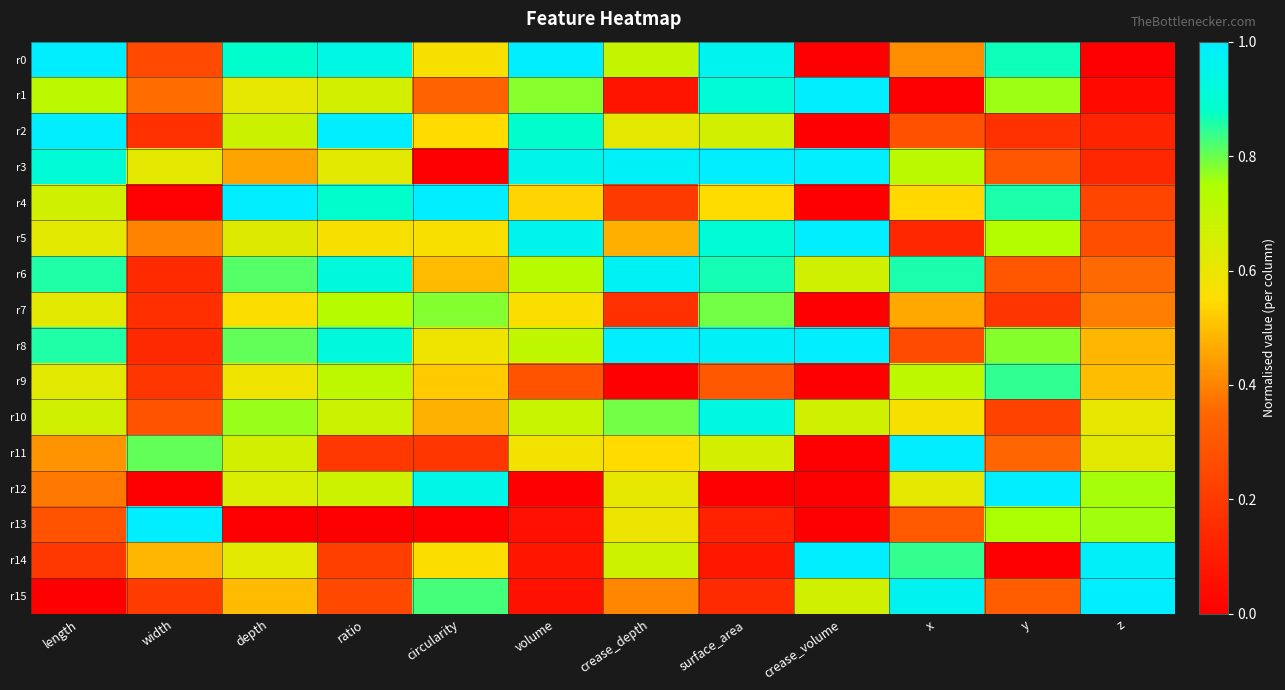

What is the difference between the highest and lowest values at surface_area?

1.0